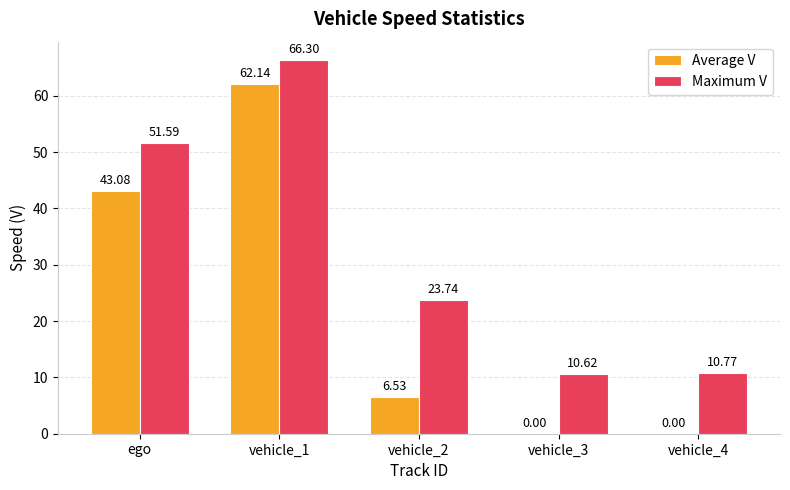

The Average V series shows -34.3 at vehicle_3. True or false?

False